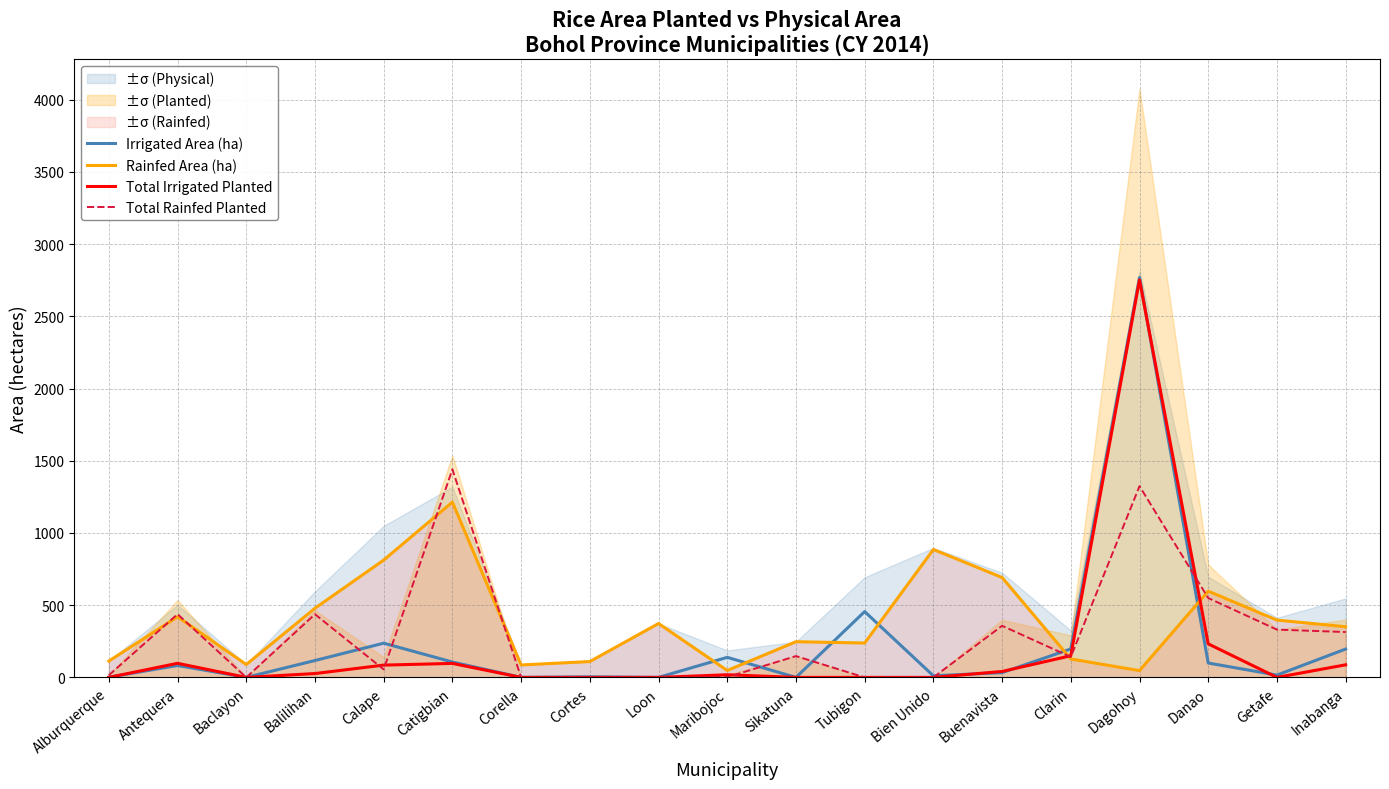

How many data points in Total Irrigated Planted are less than 18?

9